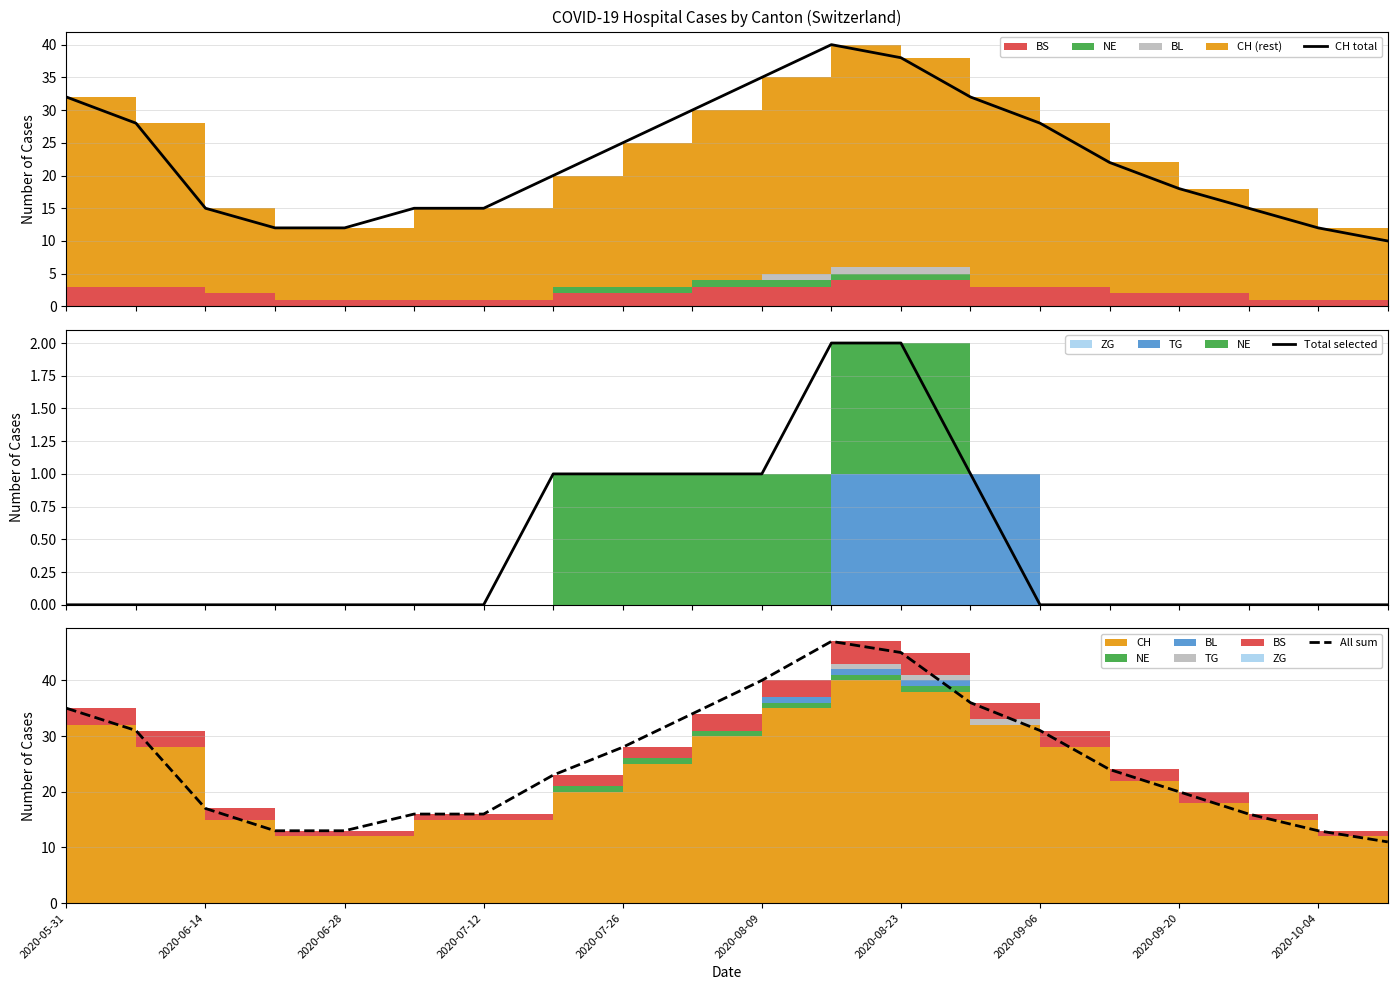

True or false: Total selected has a value of -1 at 2020-08-09.

False